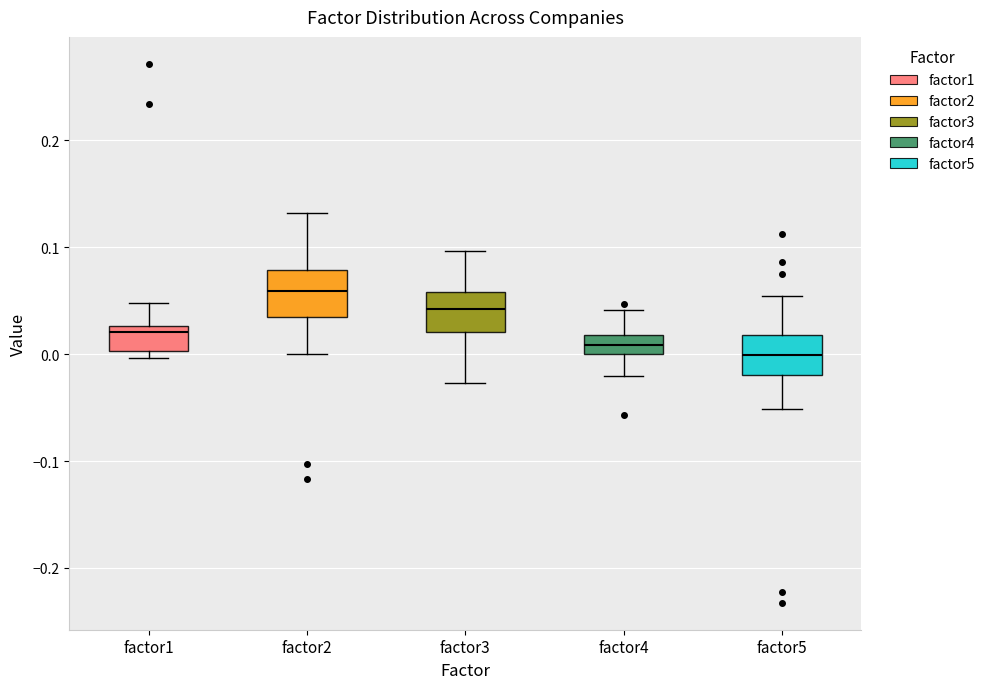

Reading left to right, read every box against the y-axis: the position of its median line, the range the box covers, and the ends of its whiskers. The values are not printed on the chart, so give them approximately, as read against the axis.

factor1: median 0.02, box 0.00 to 0.03, whiskers 0.00 (just below the box's lower edge) to 0.05
factor2: median 0.06, box 0.03 to 0.08, whiskers 0.00 to 0.13
factor3: median 0.04, box 0.02 to 0.06, whiskers -0.03 to 0.10
factor4: median 0.01, box 0.00 to 0.02, whiskers -0.02 to 0.04
factor5: median 0.00, box -0.02 to 0.02, whiskers -0.05 to 0.05